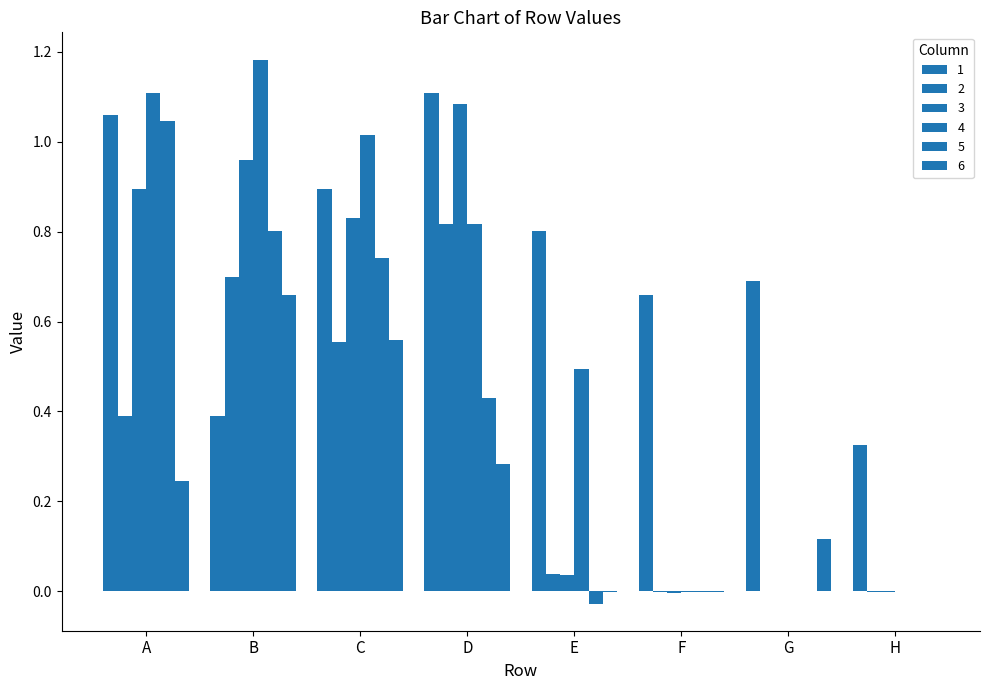

Reading left to right, list all the values displayed in this chart.

1: A=1.1	B=0.4	C=0.9	D=1.1	E=0.8	F=0.7	G=0.7	H=0.3
2: A=0.4	B=0.7	C=0.6	D=0.8	E=0.0	F=-0.0	G=-0.0	H=-0.0
3: A=0.9	B=1.0	C=0.8	D=1.1	E=0.0	F=-0.0	G=-0.0	H=-0.0
4: A=1.1	B=1.2	C=1.0	D=0.8	E=0.5	F=-0.0	G=-0.0	H=-0.0
5: A=1.0	B=0.8	C=0.7	D=0.4	E=-0.0	F=-0.0	G=-0.0	H=-0.0
6: A=0.2	B=0.7	C=0.6	D=0.3	E=-0.0	F=-0.0	G=0.1	H=-0.0